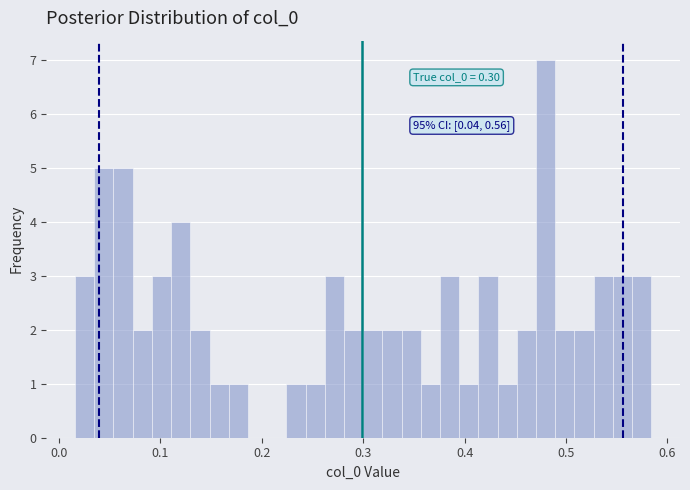

Read against the x-axis, roughly where is the centre of the tallest bar?

0.48